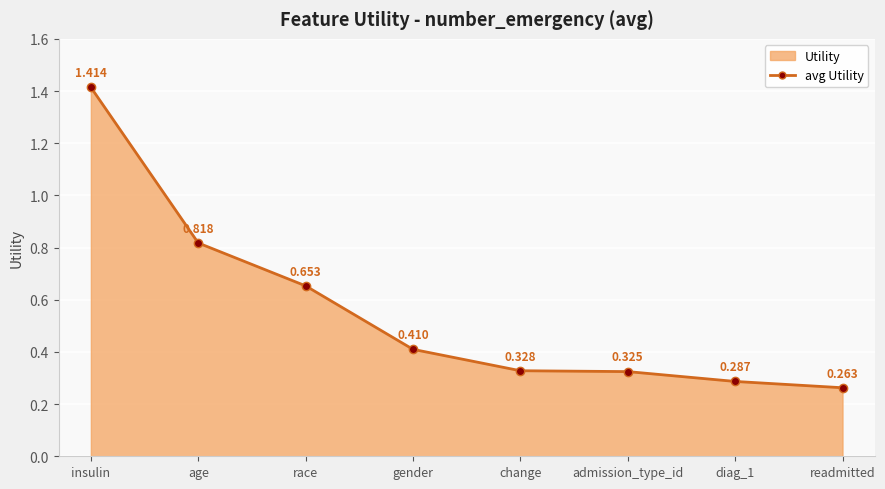

Is it true that the value at age is 1.2?

False